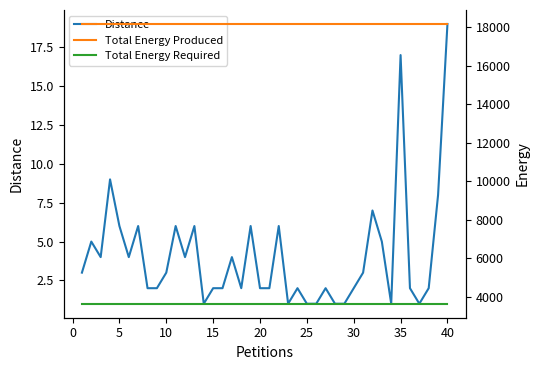

What are all the series names shown in the legend?

Distance, Total Energy Produced, Total Energy Required